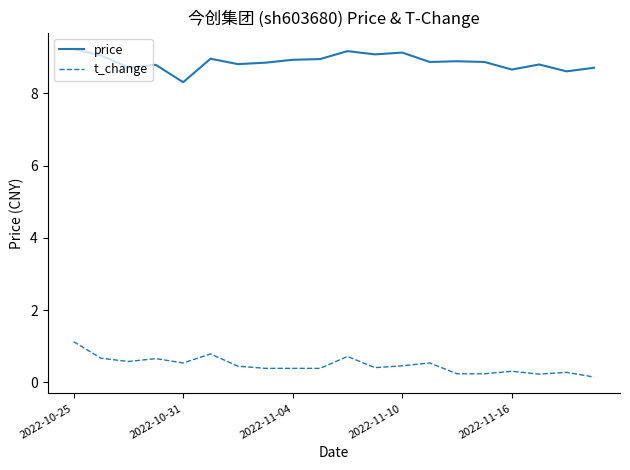

True or false: price and t_change intersect in this chart.

False